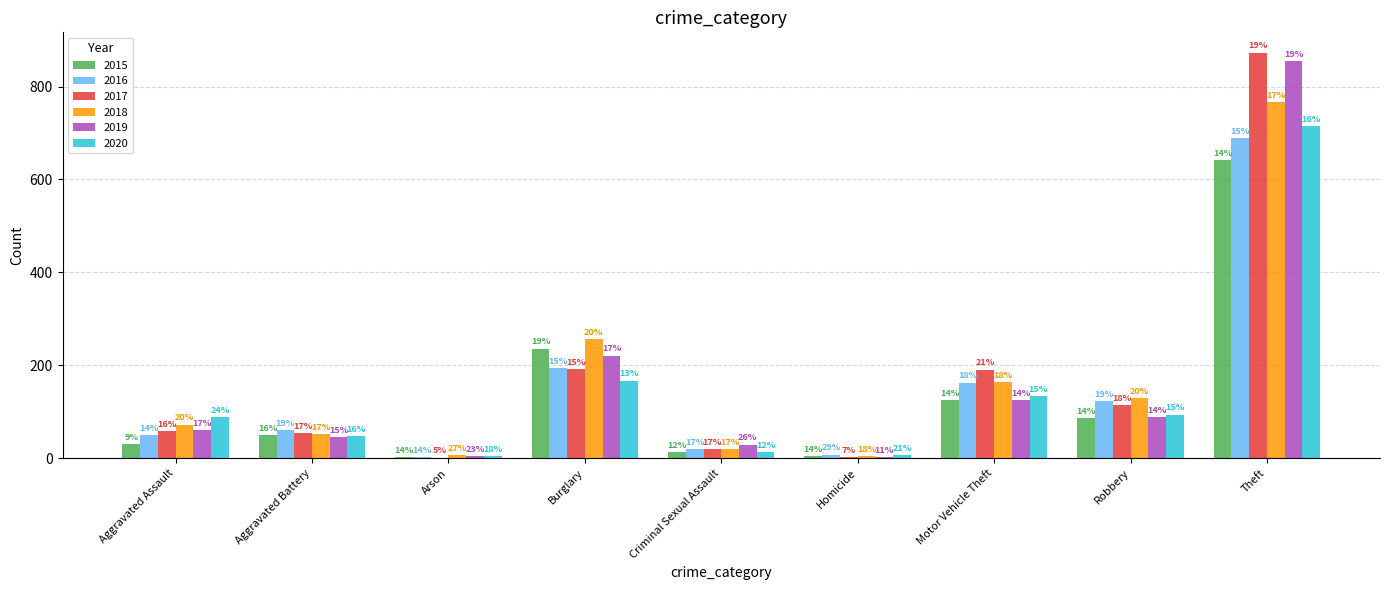

How many groups of bars are there?

9